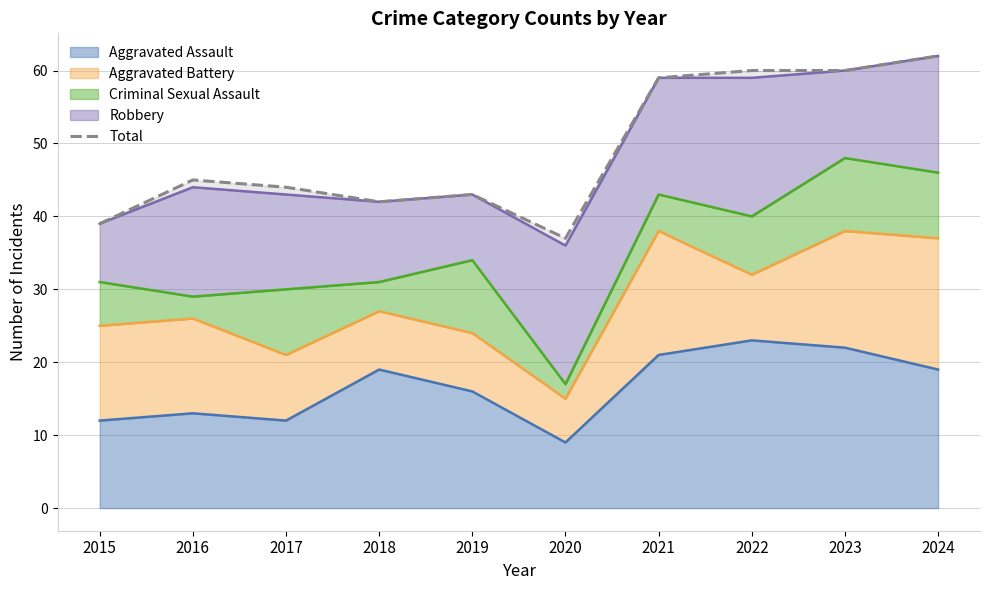

Reading left to right, transcribe all the data shown in this chart.

2015=39	2016=45	2017=44	2018=42	2019=43	2020=37	2021=59	2022=60	2023=60	2024=62